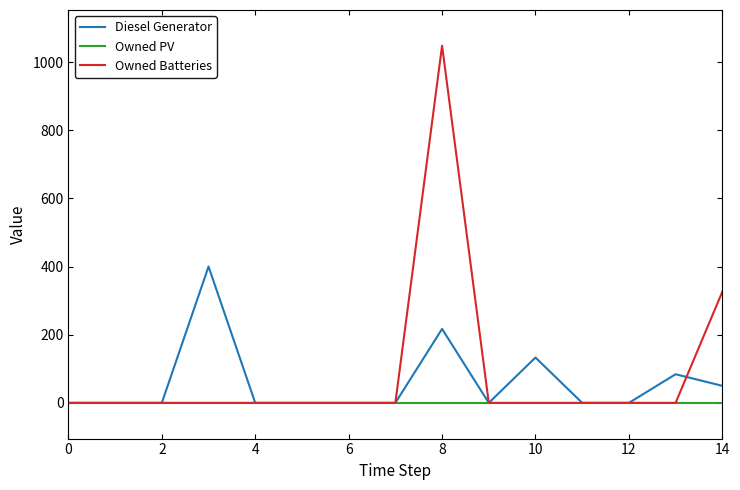

Which series has the largest range (max minus min)?

Owned Batteries